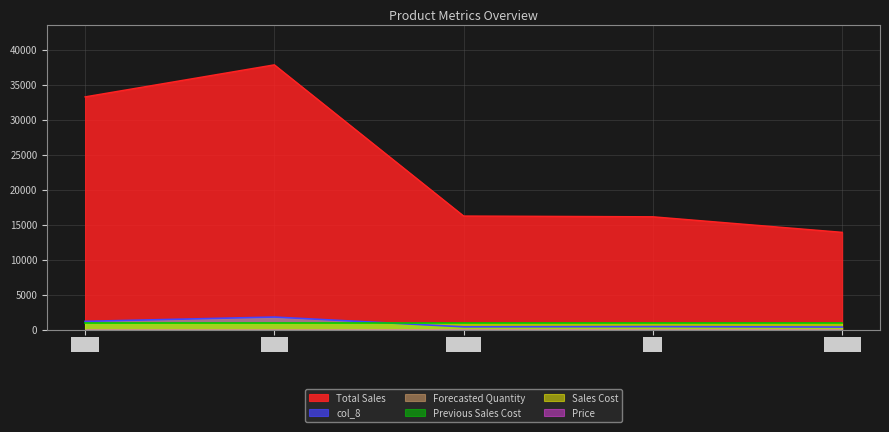

True or false: Previous Sales Cost has more than 0 points higher than both neighbors.

False